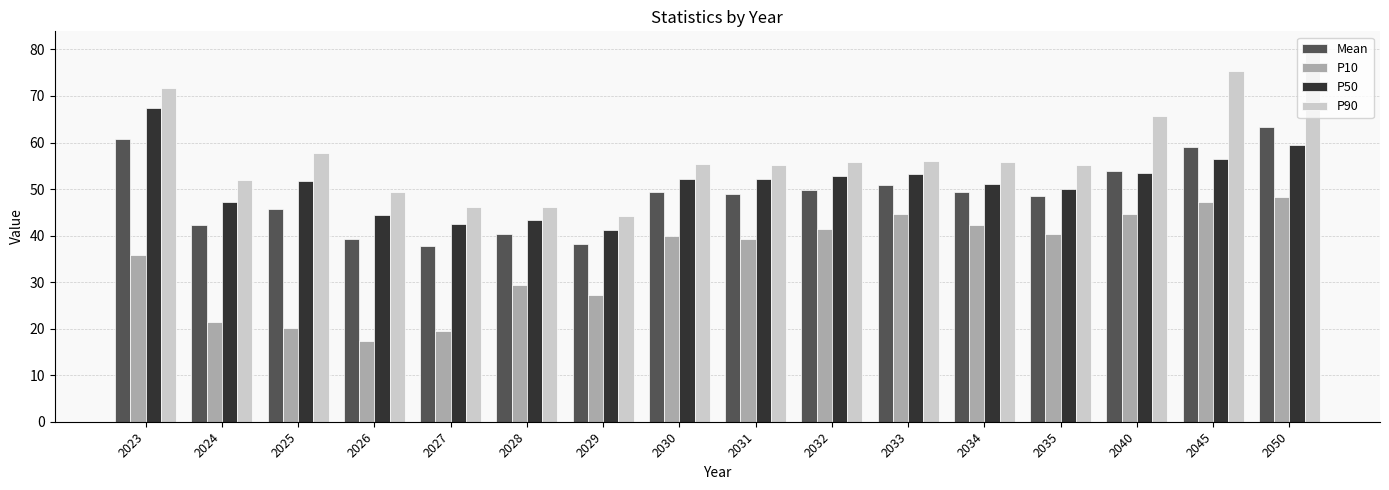

How many categories are shown in the chart?

16